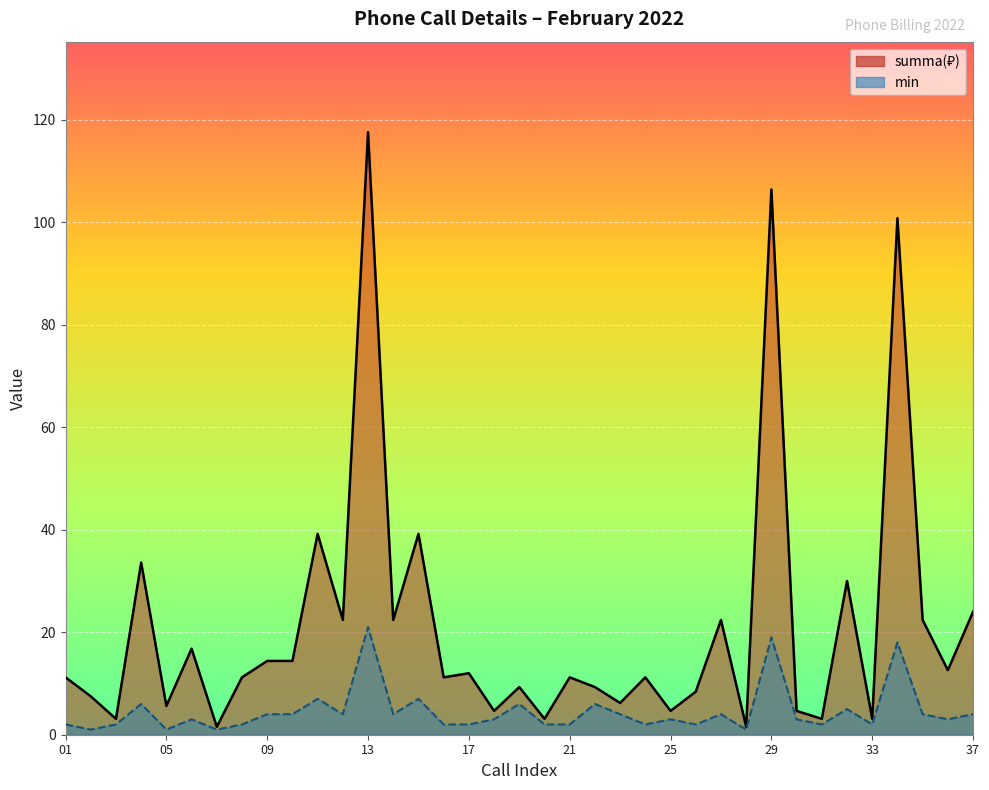

List the labels in order of summa value, smallest first.

07, 28, 03, 20, 31, 33, 18, 25, 30, 05, 23, 02, 26, 19, 22, 01, 08, 16, 21, 24, 17, 36, 09, 10, 06, 12, 14, 27, 35, 37, 32, 04, 11, 15, 34, 29, 13